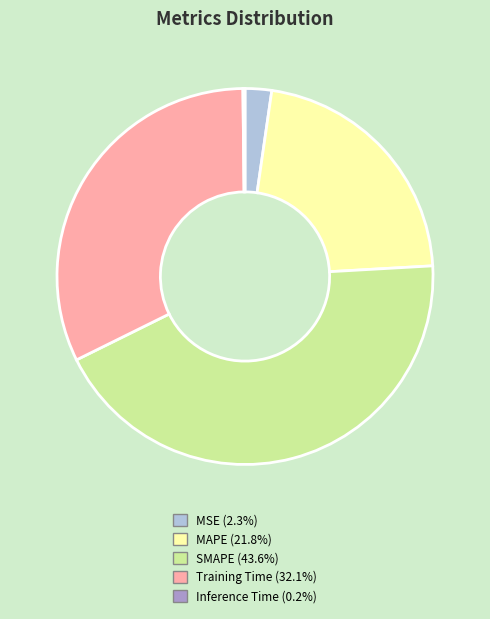

Combined, do MAPE and MSE account for over 50%?

No